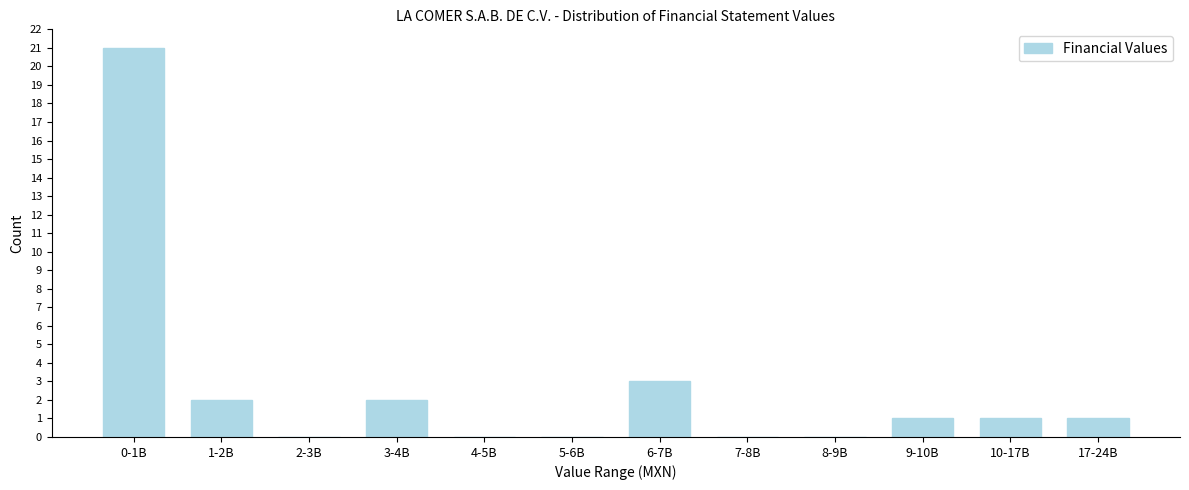

Reading left to right, what are all the values shown in this chart?

0-1B=21	1-2B=2	2-3B=0	3-4B=2	4-5B=0	5-6B=0	6-7B=3	7-8B=0	8-9B=0	9-10B=1	10-17B=1	17-24B=1